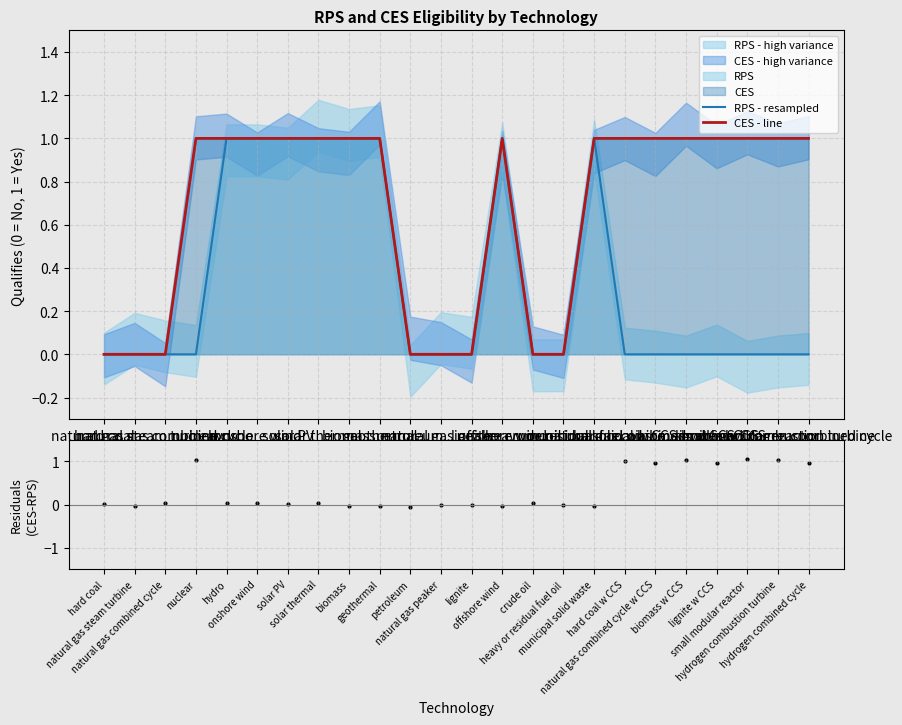

At how many categories does at least one series exceed 0?

19